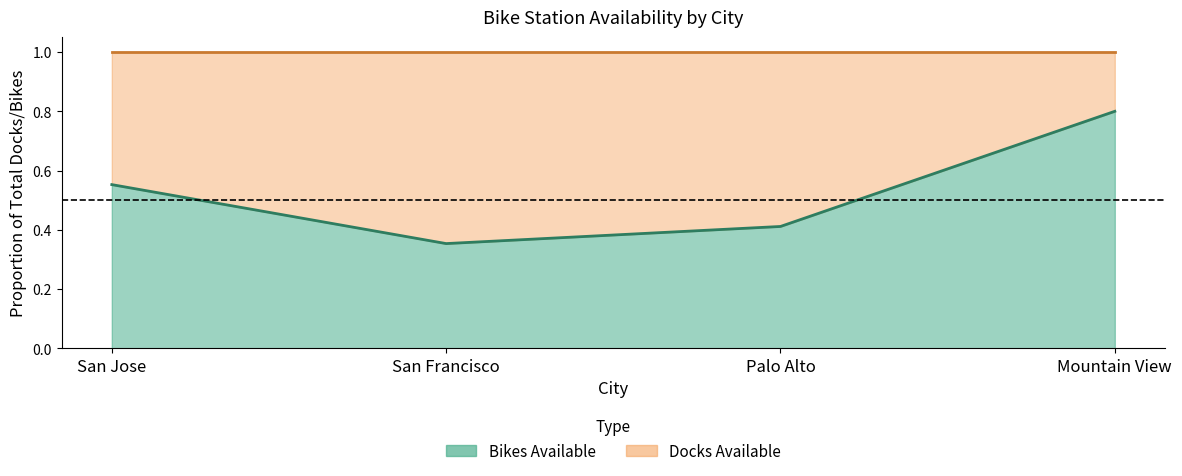

How many values are between 0 and 1?

4